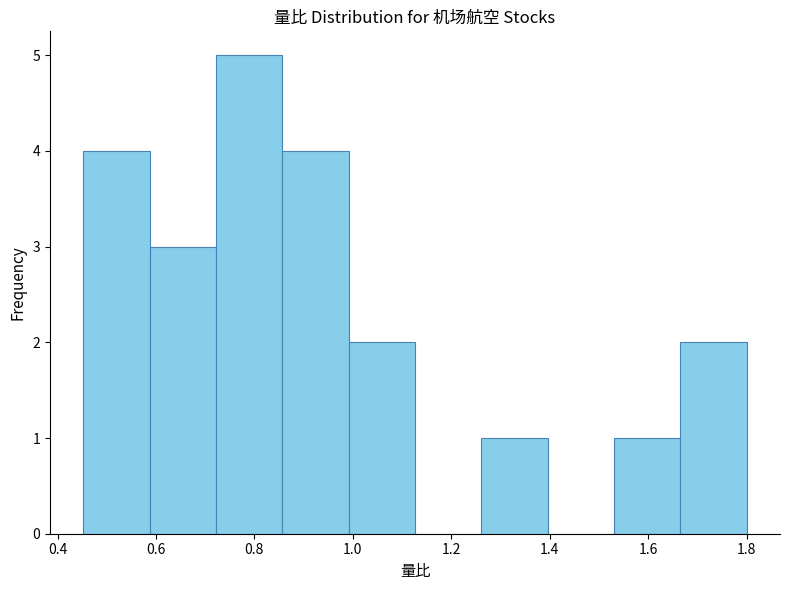

Reading left to right, list every bar in this chart as the range it spans on the x-axis followed by its height. Neither the bar edges nor the heights are printed on the chart, so give them approximately, as read against the axes.

0.46 to 0.58: 4
0.58 to 0.72: 3
0.72 to 0.86: 5
0.86 to 1.00: 4
1.00 to 1.12: 2
1.12 to 1.26: 0
1.26 to 1.40: 1
1.40 to 1.54: 0
1.54 to 1.66: 1
1.66 to 1.80: 2